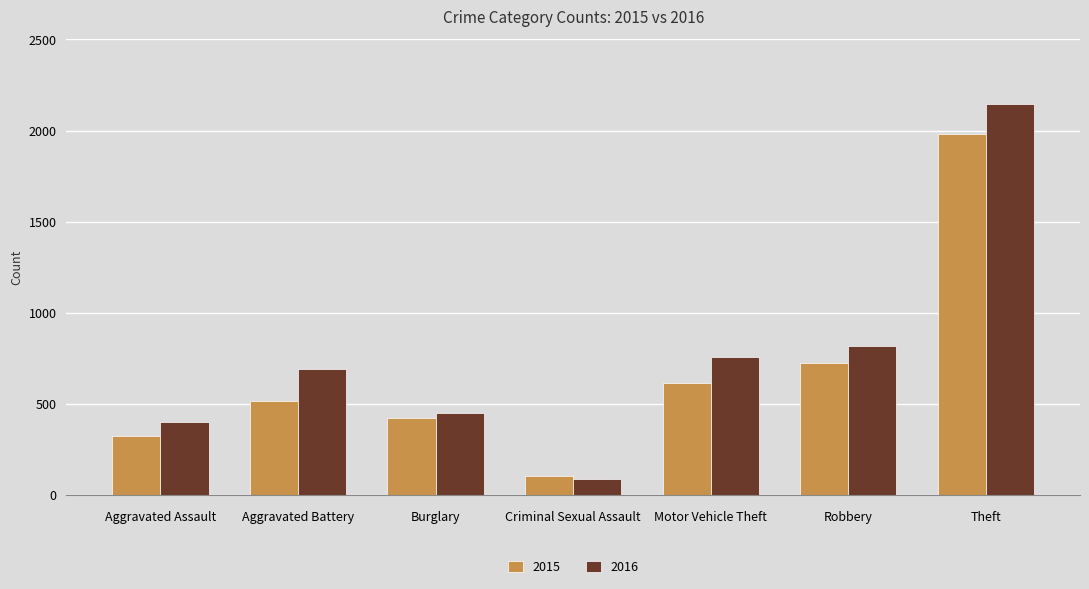

Which series changed the most between Aggravated Battery and Burglary?

2016